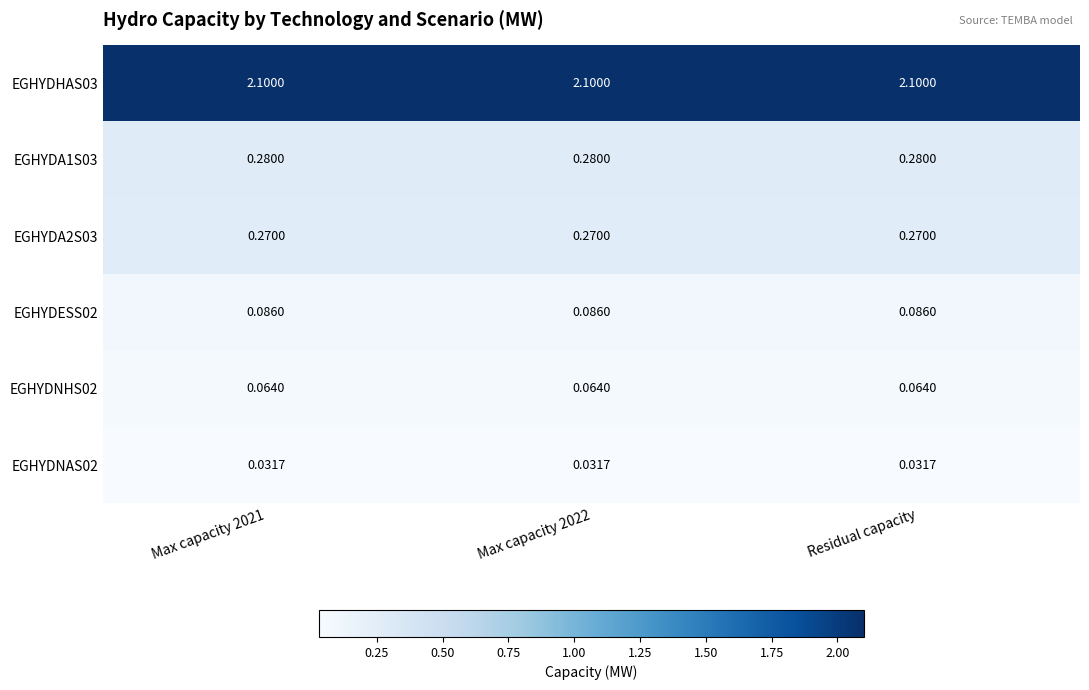

Is the value of EGHYDESS02 at Max capacity 2021 greater than the value of EGHYDA2S03 at Residual capacity?

No